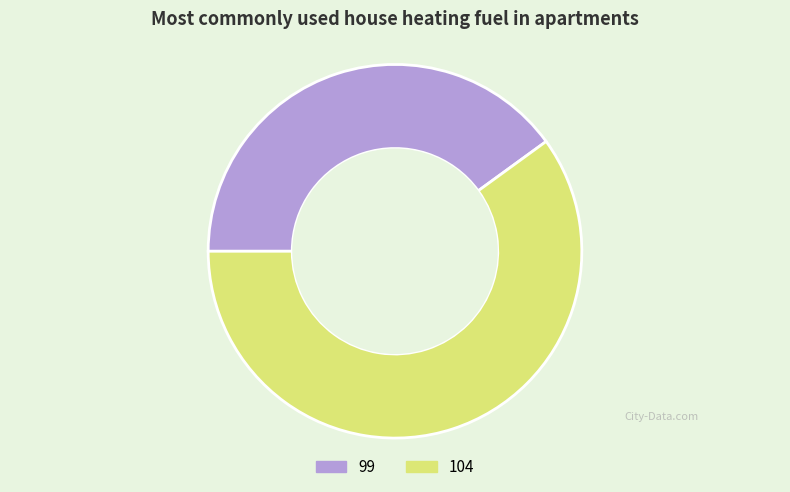

What is the ratio of the value at 104 to the value at 99?

1.5